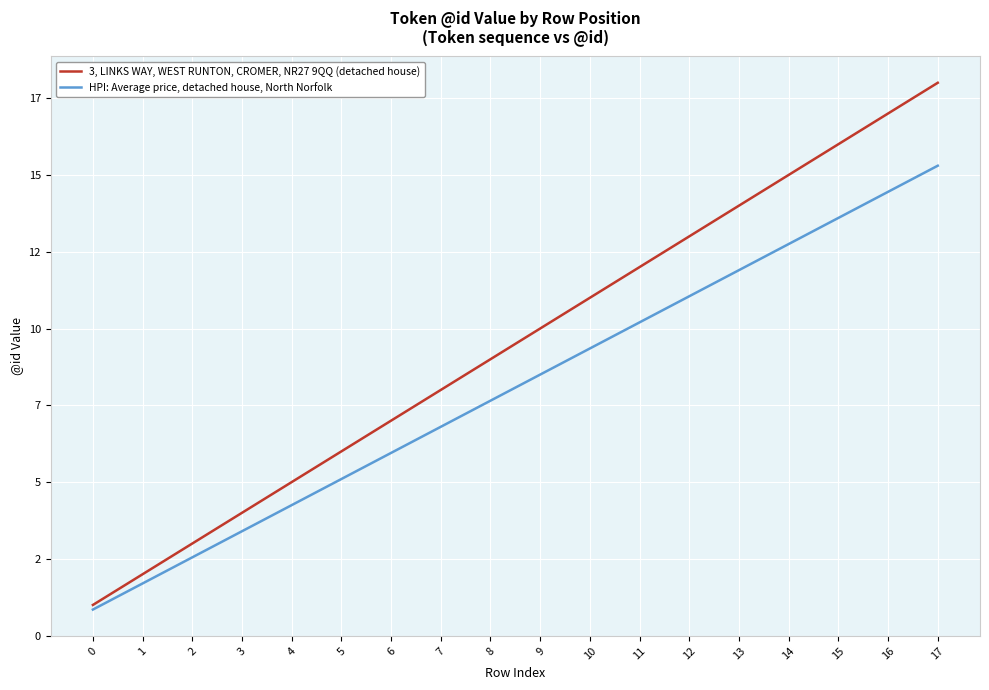

Does the chart display data point markers on the line(s)?

No